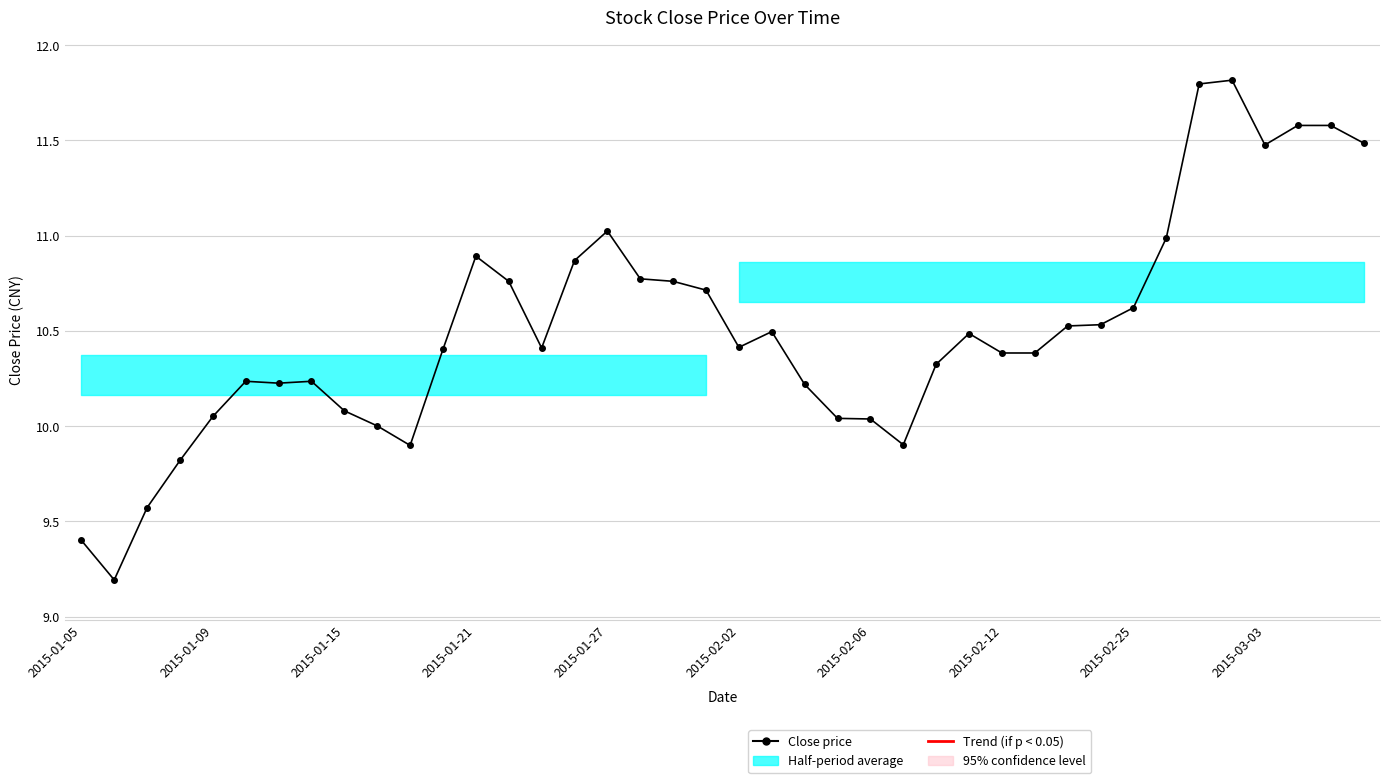

What position from the left is 39?

40